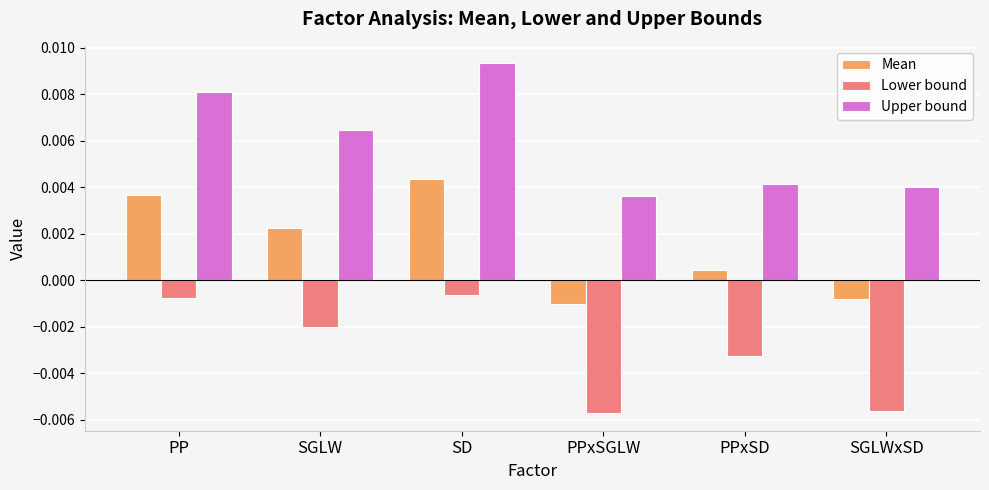

What are all the series names shown in the legend?

Mean, Lower bound, Upper bound